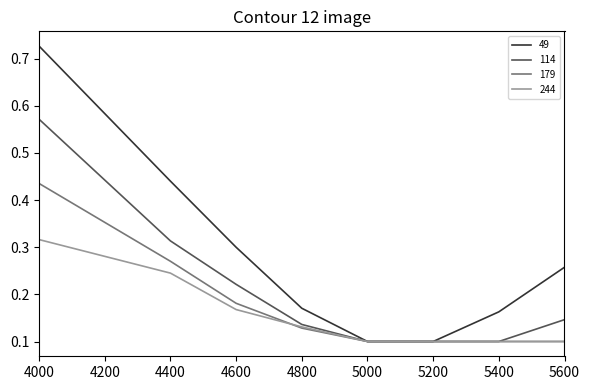

Which series has the largest total across all categories?

49